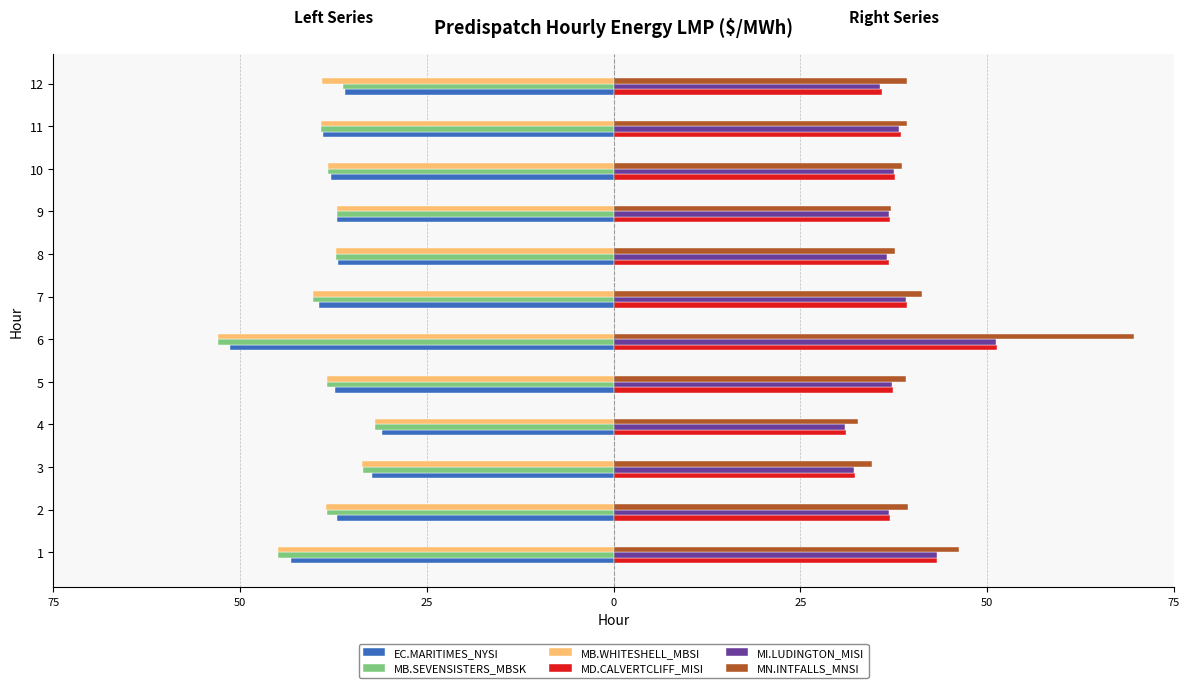

Which has a higher value, 8 or 9?

8